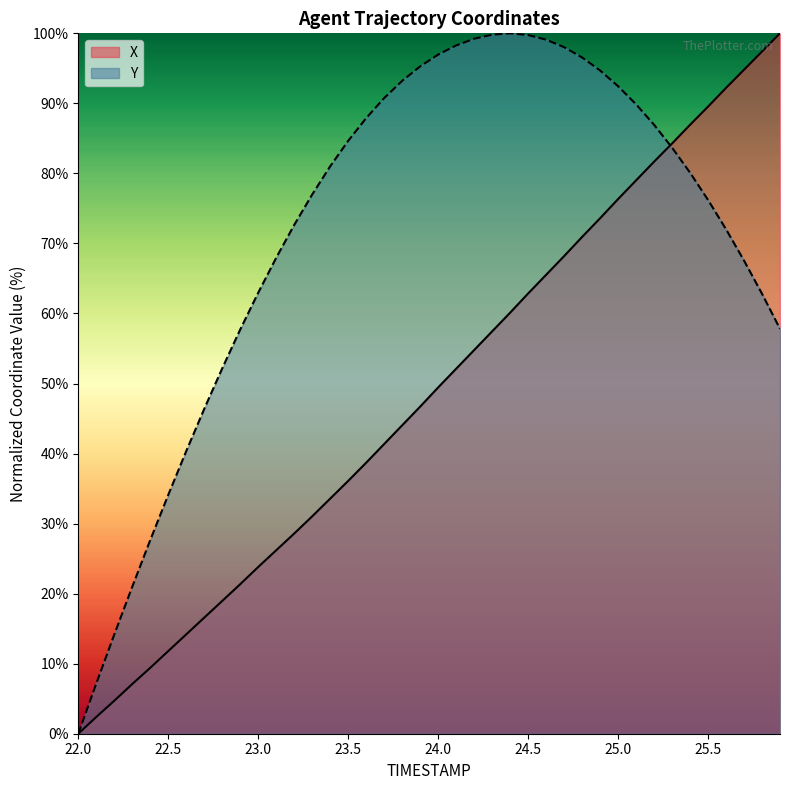

At which label does Y reach its minimum?

22.0